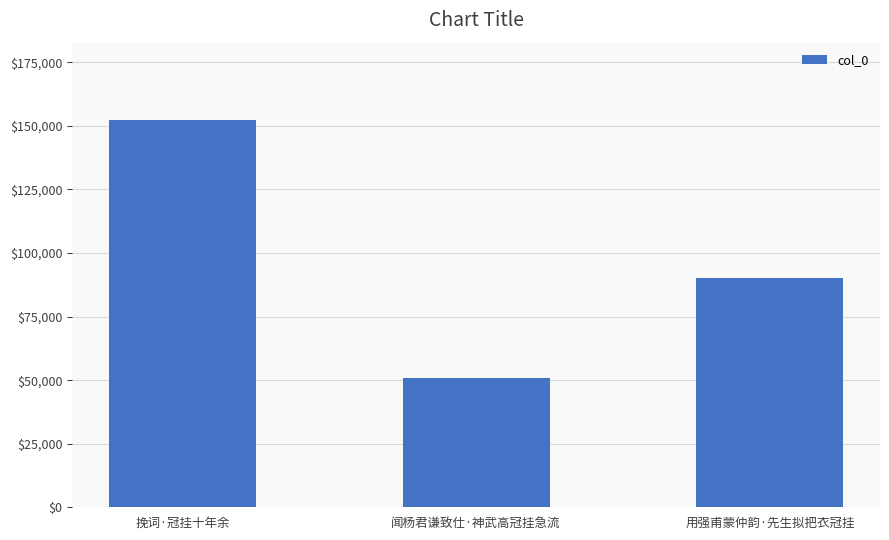

How many data points are less than 90198?

1